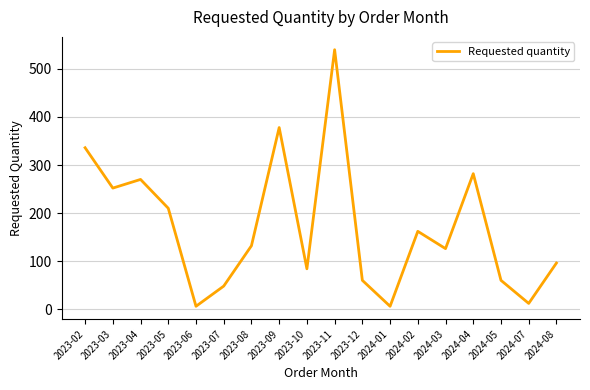

Approximately how many times larger is the value at 2024-07 compared to 2023-12?

0.2